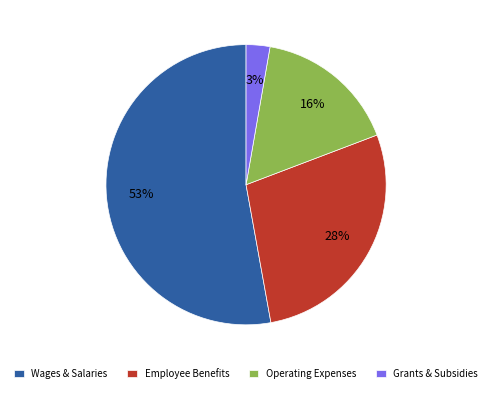

To the nearest percent, what portion does Employee Benefits represent?

28%